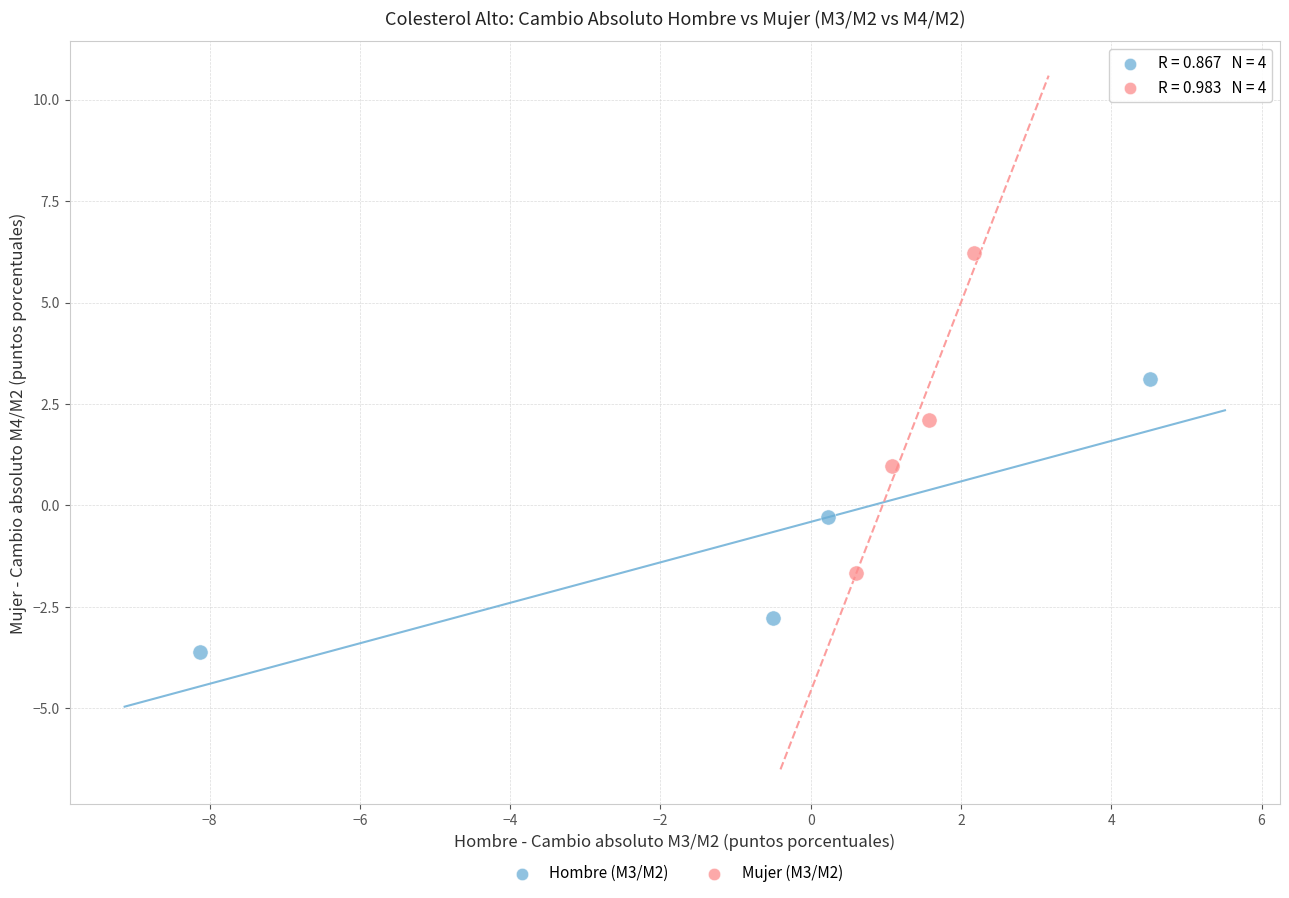

Which series reaches the maximum Y coordinate?

Mujer (M3/M2)